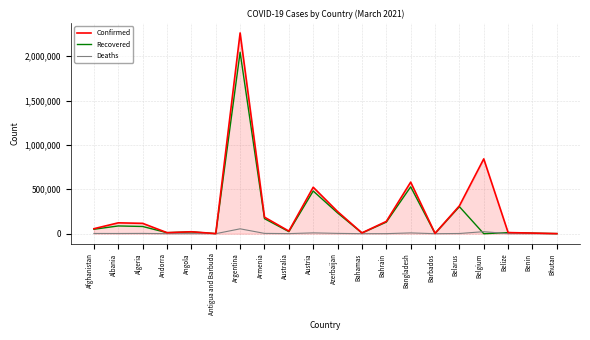

What is the difference between the maximum and second lowest values in the Confirmed series?

2260497